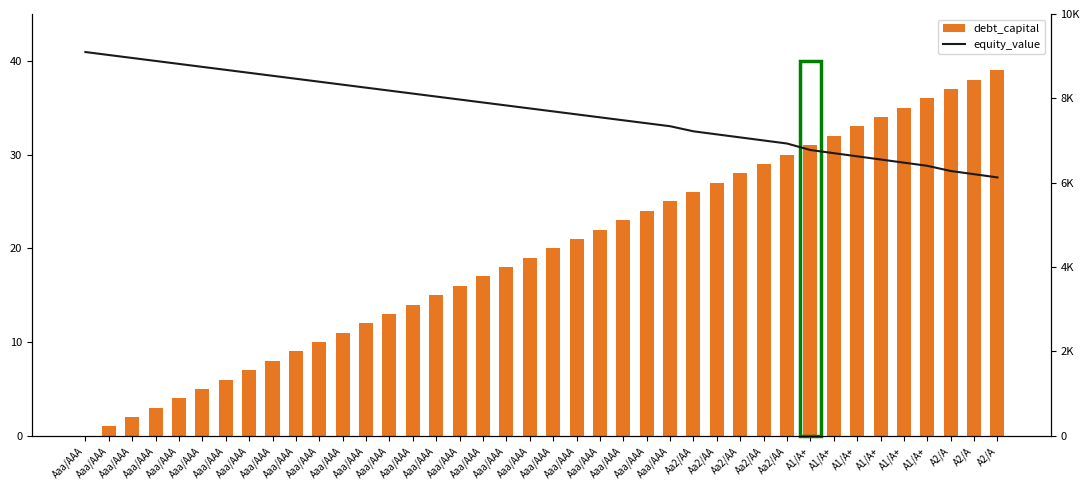

What are all the series names shown in the legend?

debt_capital, equity_value